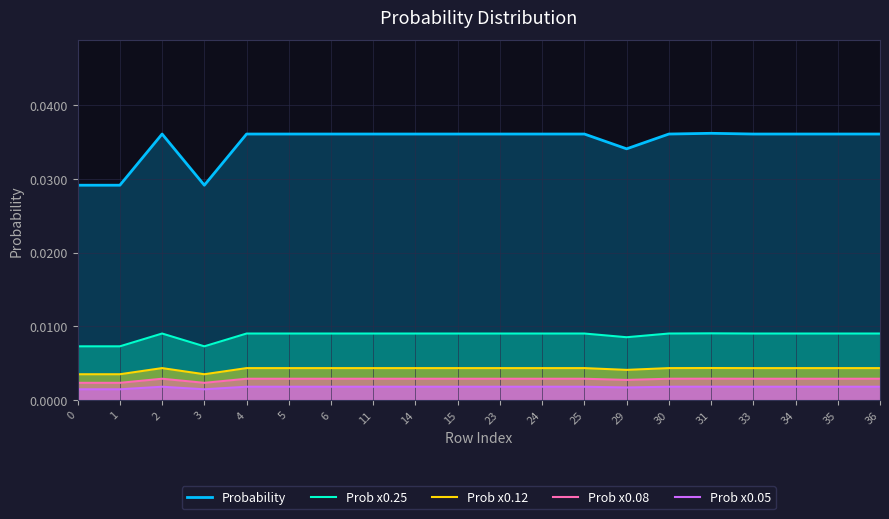

The value of Prob x0.05 at 25 is 0.0. True or false?

True